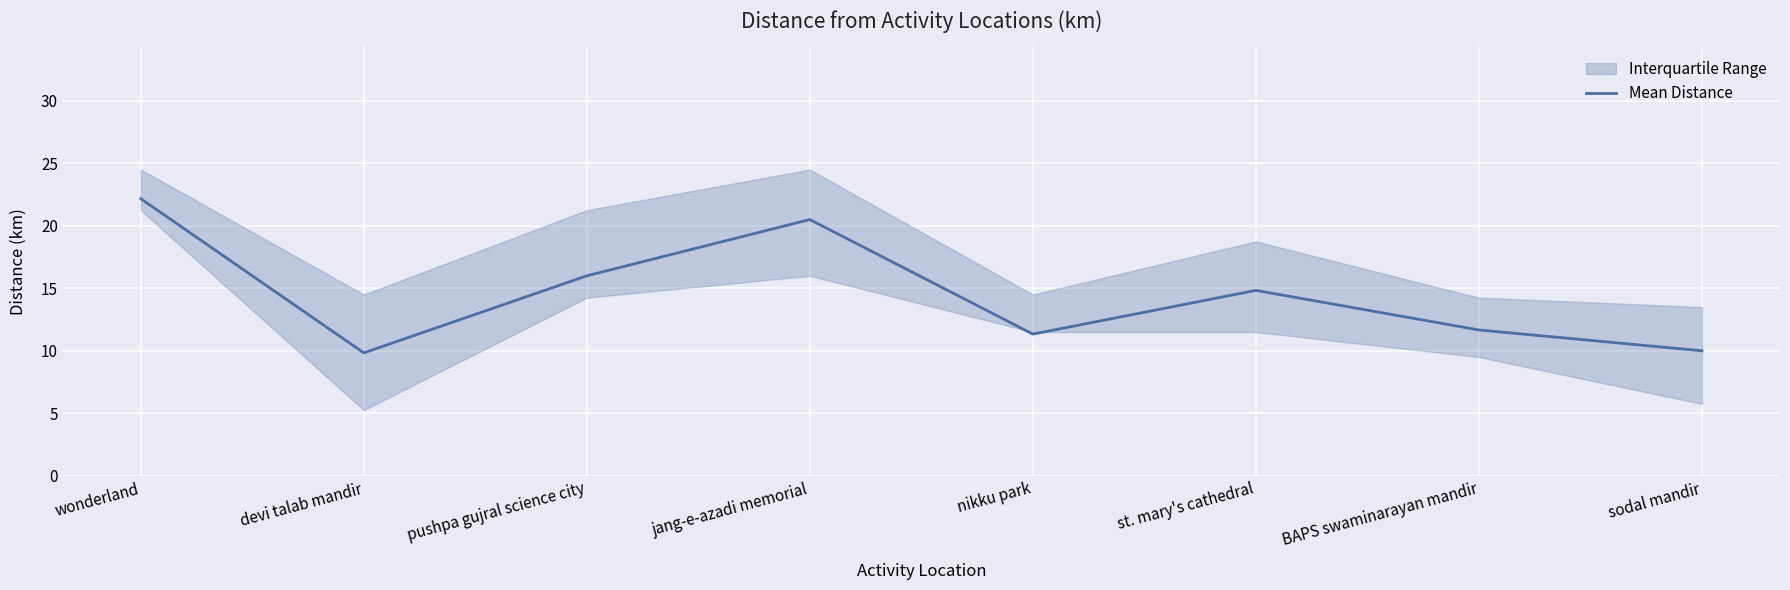

How many interior local valleys (lower than both neighbors) does the data have?

2